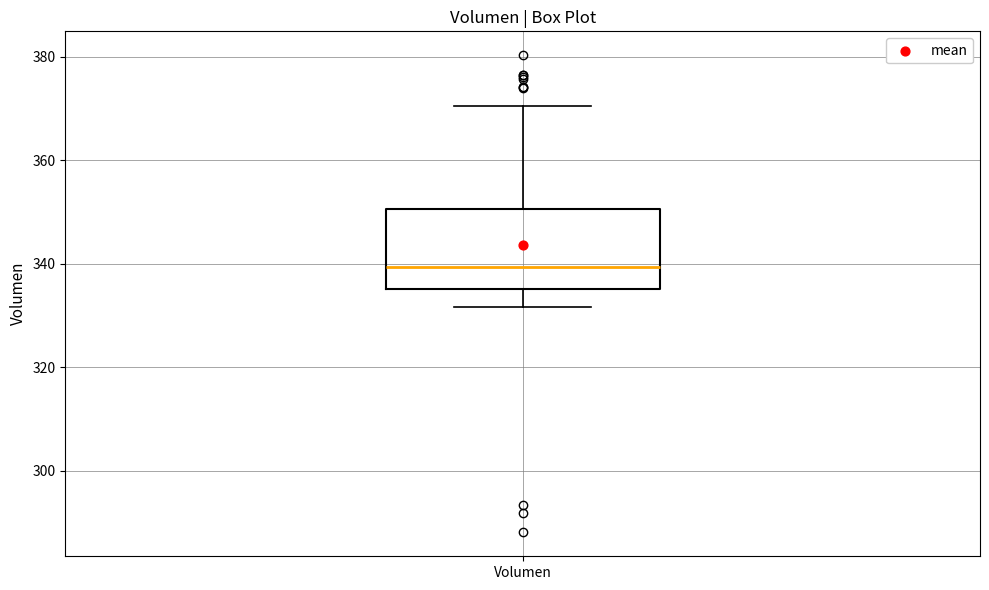

Transcribe this box plot: give where the median line is, the range the box spans, and where the two whiskers end, as read against the y-axis. The values are not printed on the chart, so give them approximately, as read against the axis.

median 340, box 336 to 350, whiskers 332 to 370